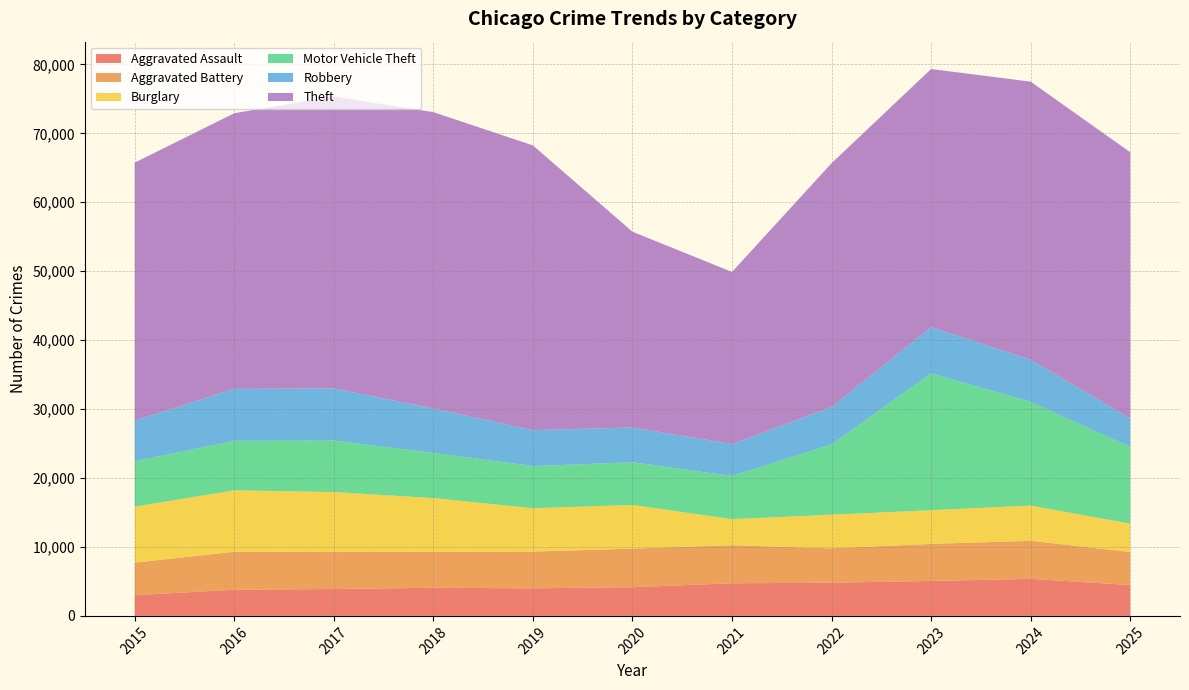

Reading left to right, what are all the values shown in this chart?

Aggravated Assault: 2997	3799	3897	4080	4000	4167	4733	4811	5068	5373	4482
Aggravated Battery: 4741	5494	5367	5209	5335	5598	5517	4991	5376	5520	4788
Burglary: 8108	8927	8696	7807	6282	6332	3784	4878	4889	5112	4109
Motor Vehicle Theft: 6581	7175	7476	6552	6113	6190	6263	10201	19859	15034	11137
Robbery: 5893	7531	7560	6443	5207	5036	4628	5407	6688	6119	4102
Theft: 37422	39986	42345	42980	41311	28404	24968	35373	37446	40334	38638